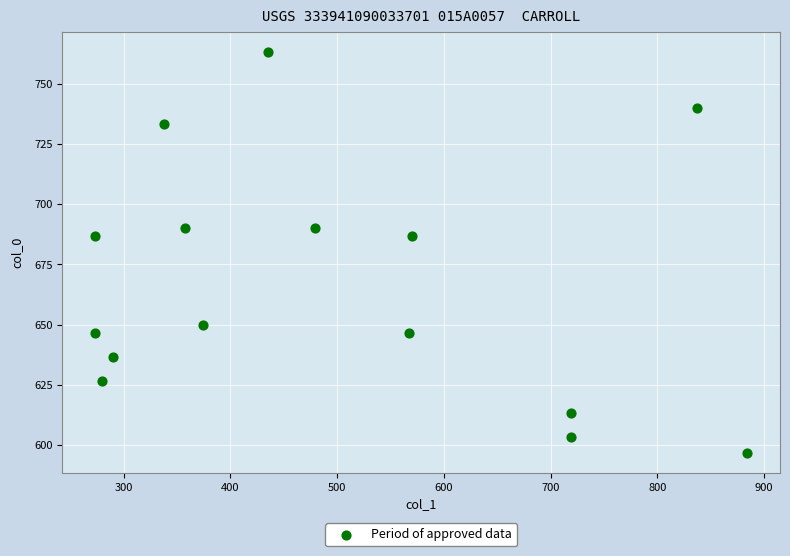

What is the range of X values (max minus min)?

610.9